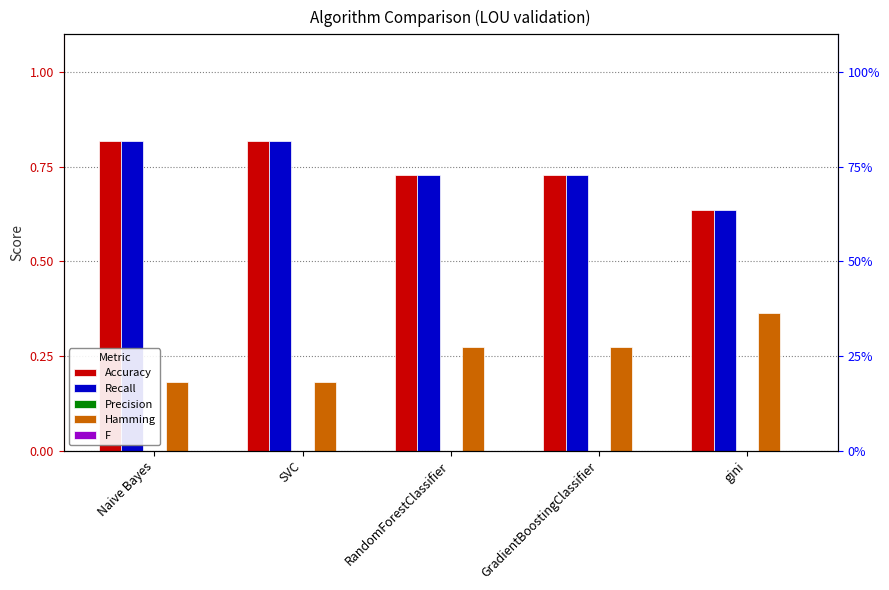

At which category is the sum across all series the highest?

Naive Bayes